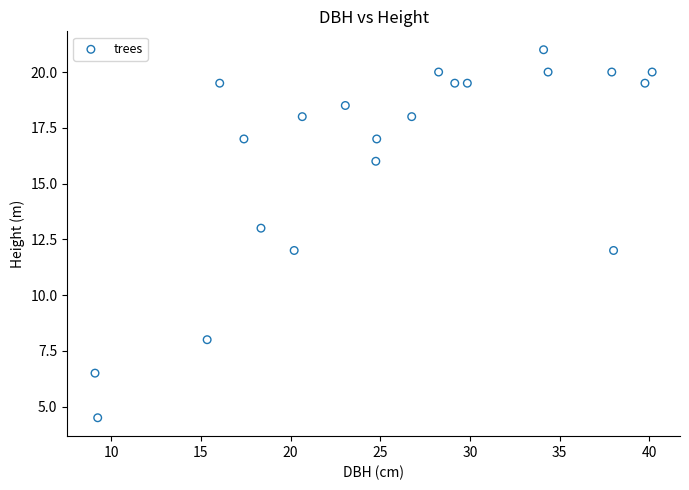

What is the range of Y values (max minus min)?

16.5